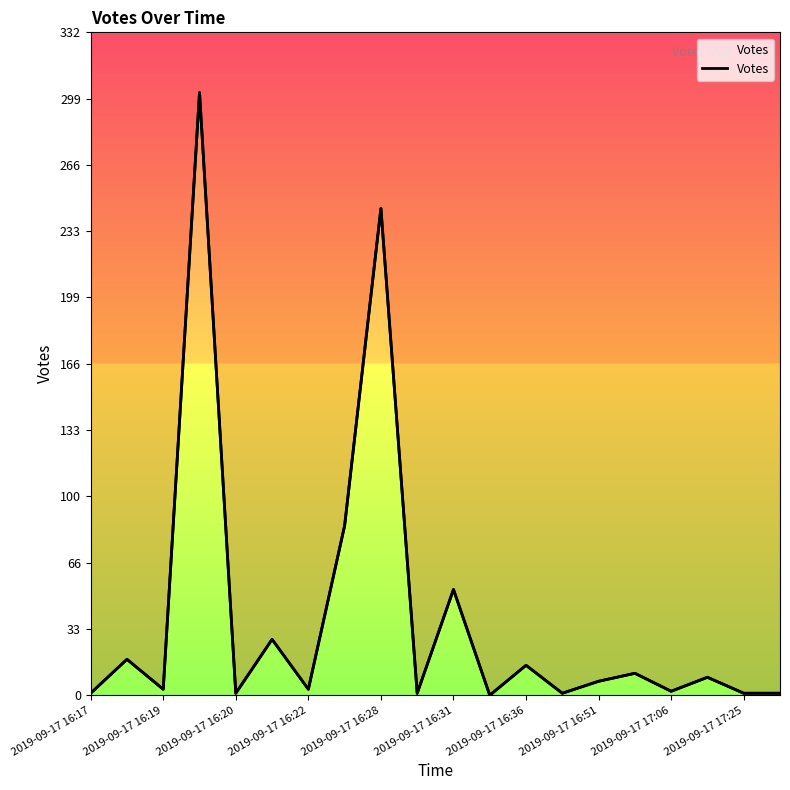

How many points are lower than both their immediate neighbors (excluding endpoints)?

7